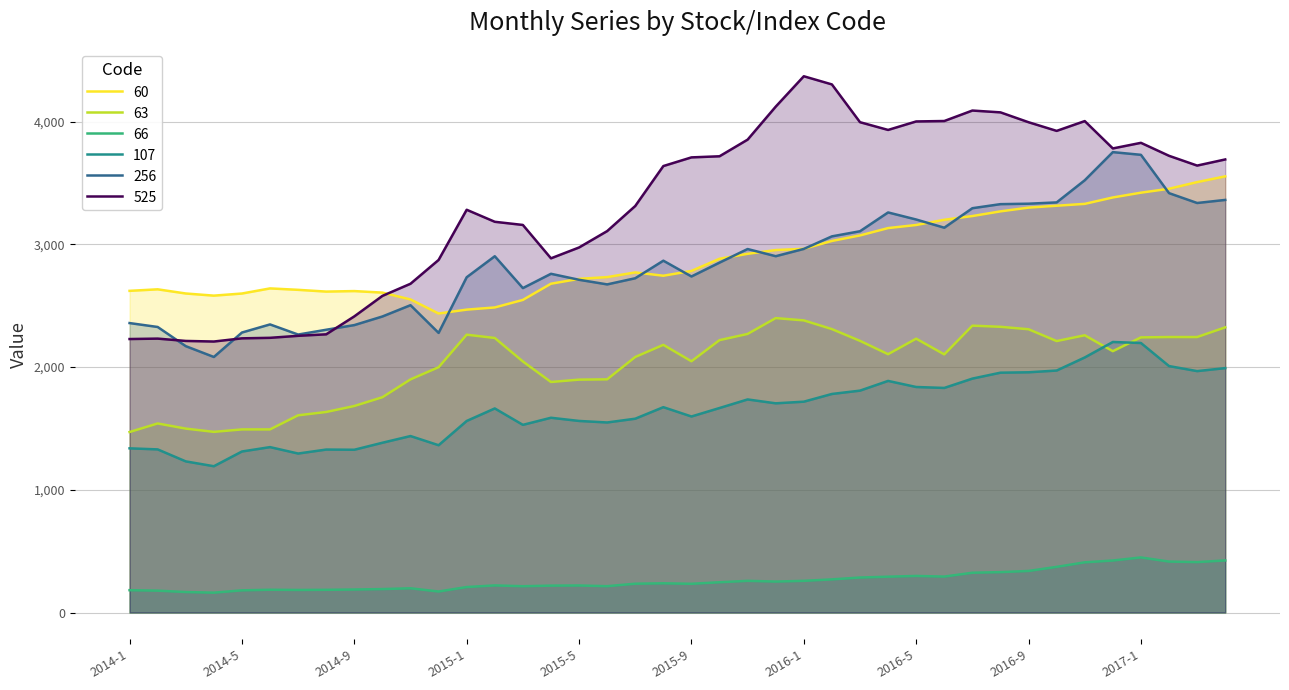

What is the difference between the maximum and second lowest values in the 63 series?

927.0